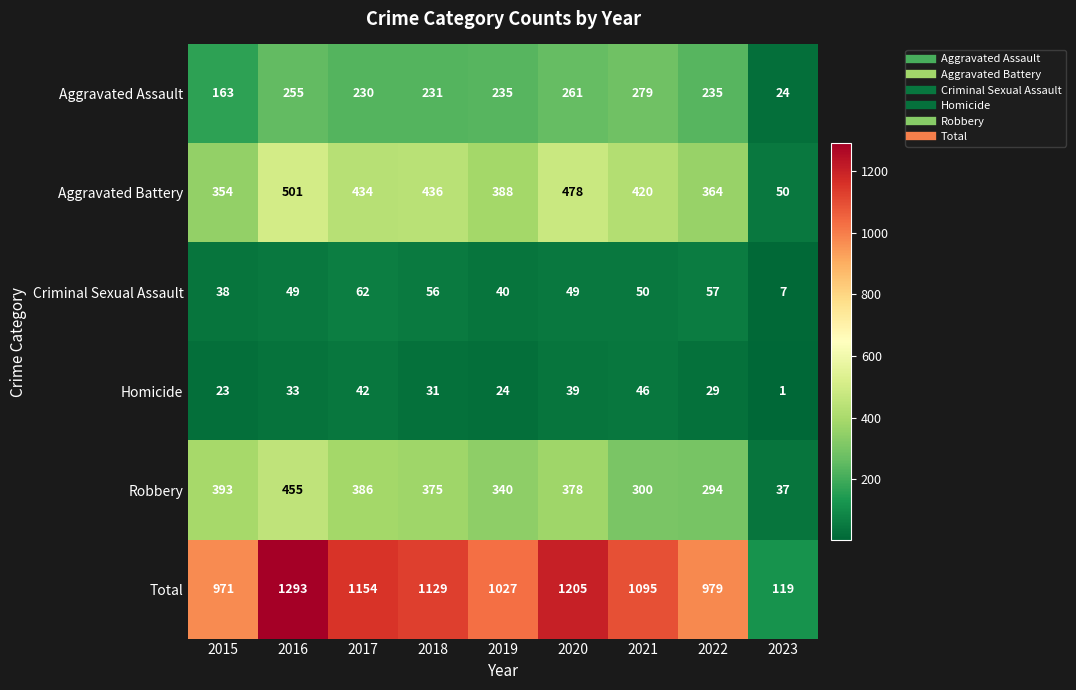

What is the maximum value shown in the chart?

1293